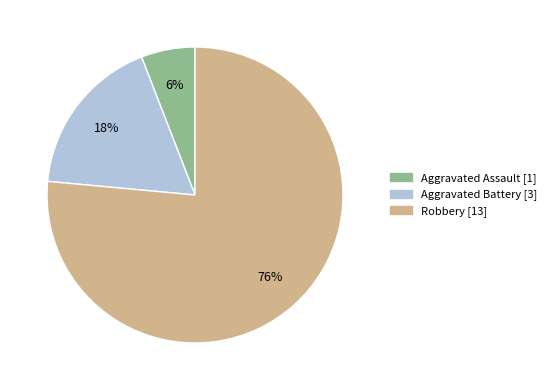

Combined, do Aggravated Assault and Aggravated Battery account for over 50%?

No